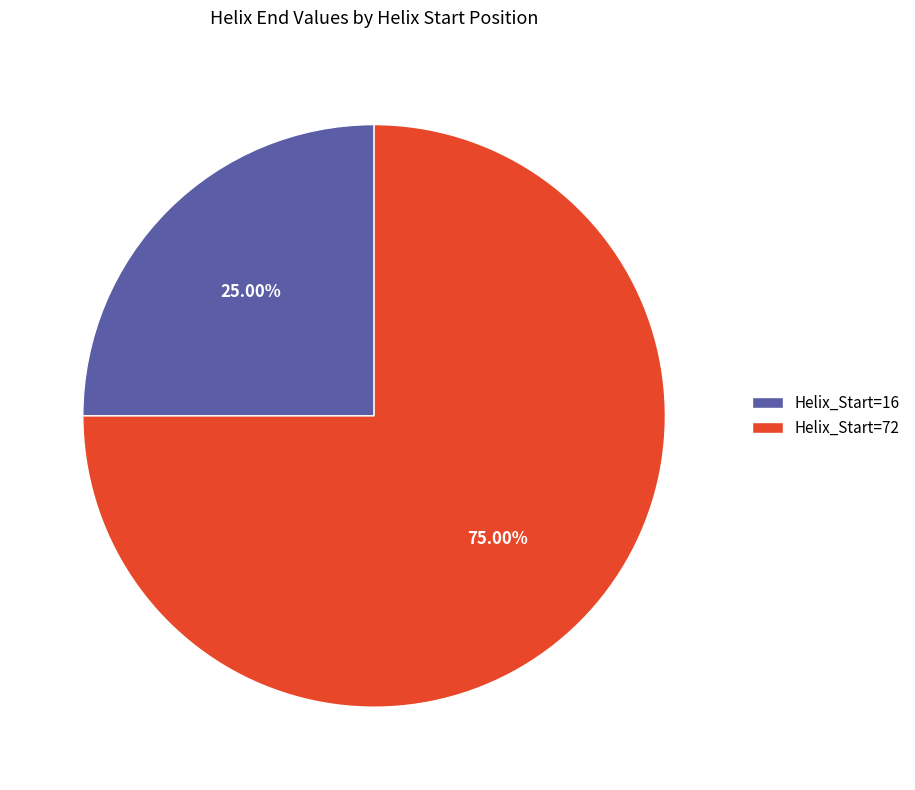

What percentage is NOT represented by Helix_Start=16?

75.0%